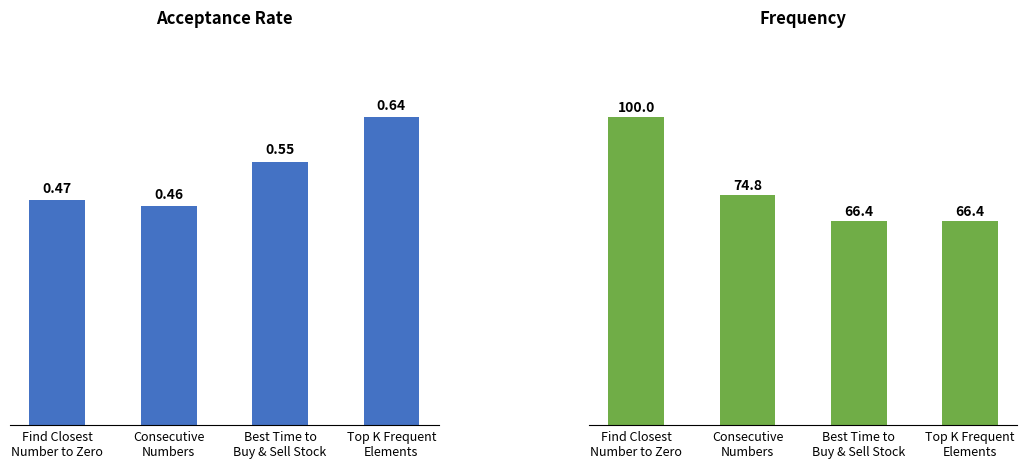

What is the difference between the maximum and minimum values in the Acceptance Rate series?

0.2